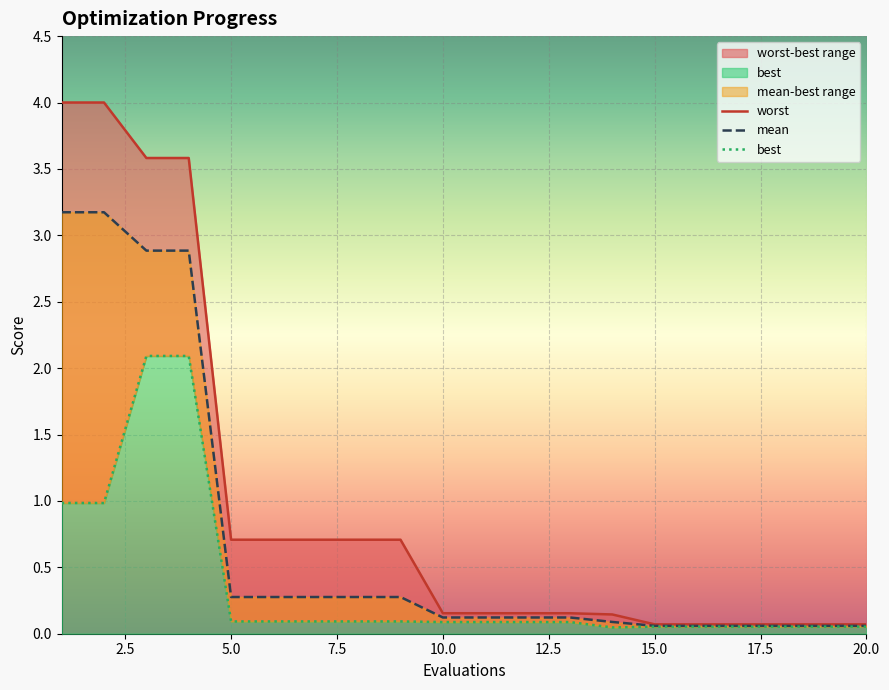

How many lines are shown in the chart?

3